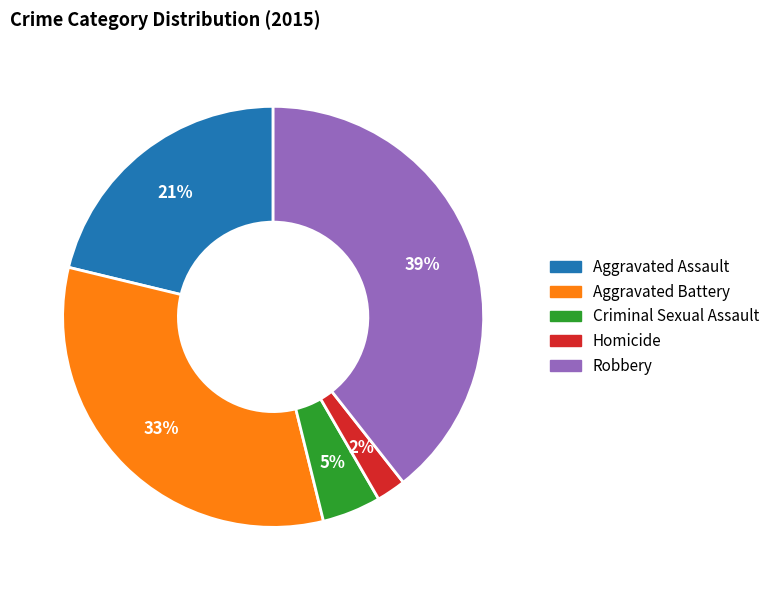

Combined, do Homicide and Criminal Sexual Assault account for over 50%?

No